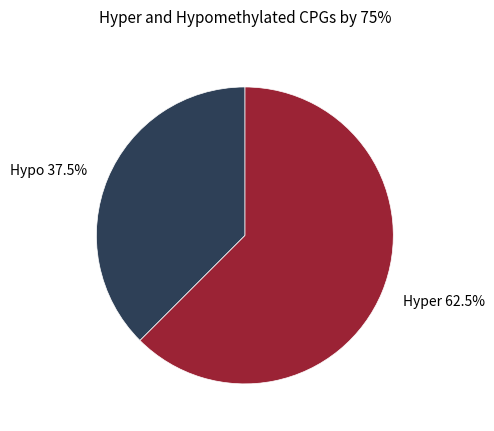

Which category has the biggest portion of the pie?

Hyper 62.5%